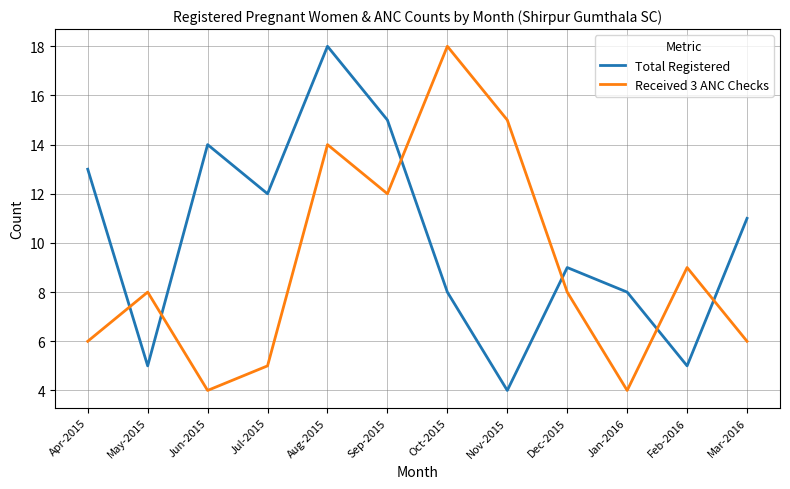

What is the sum of all Total Registered values?

122